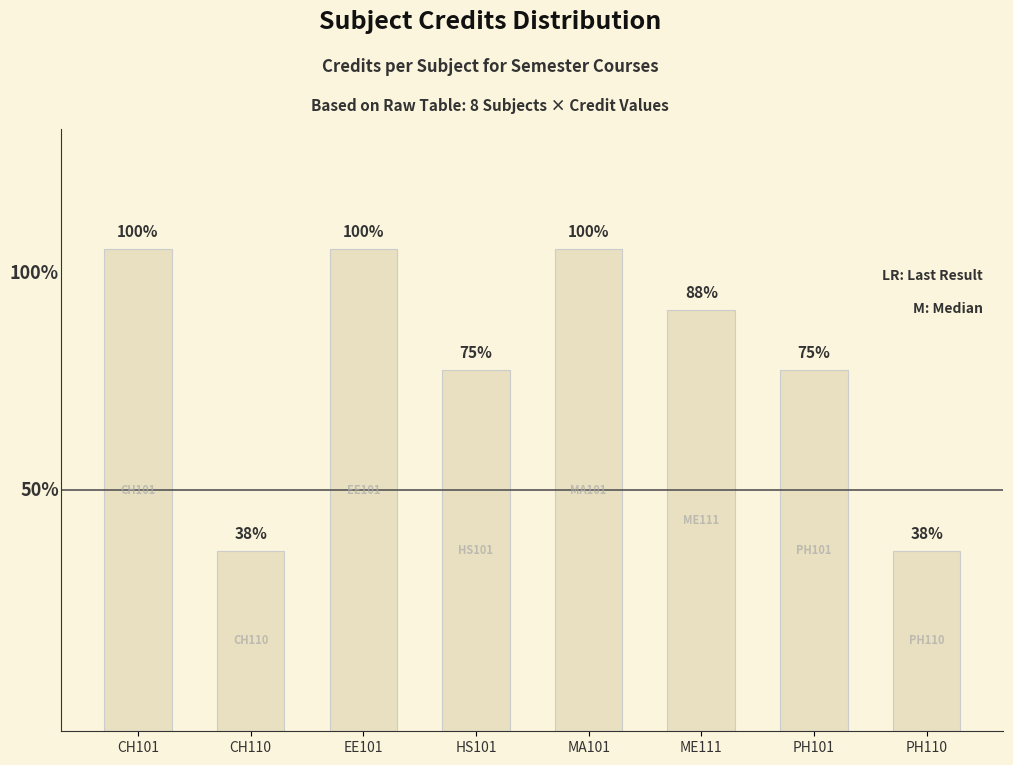

Which has a higher value, PH110 or EE101?

EE101